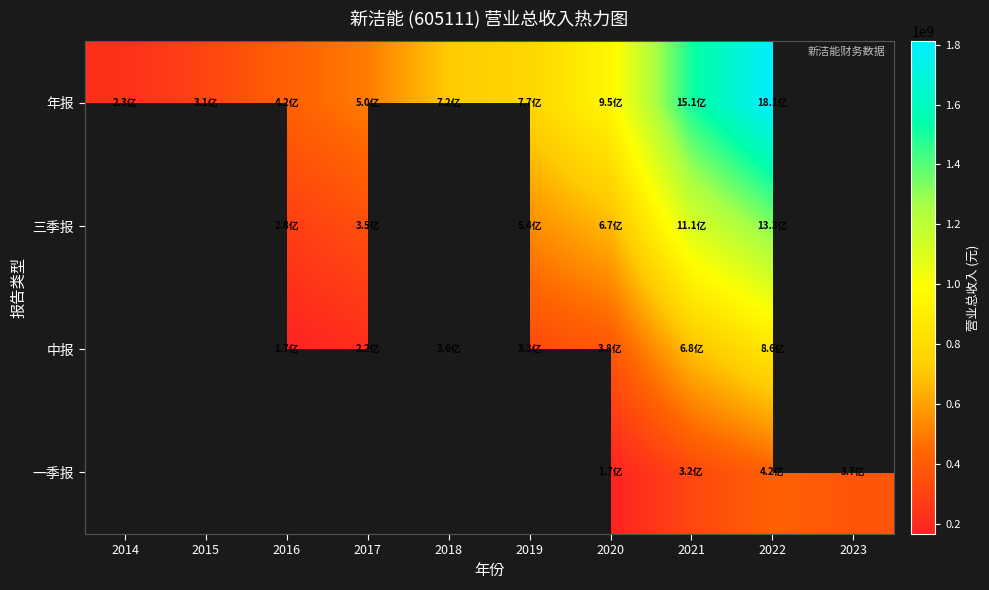

How many values in 中报 are above zero?

7